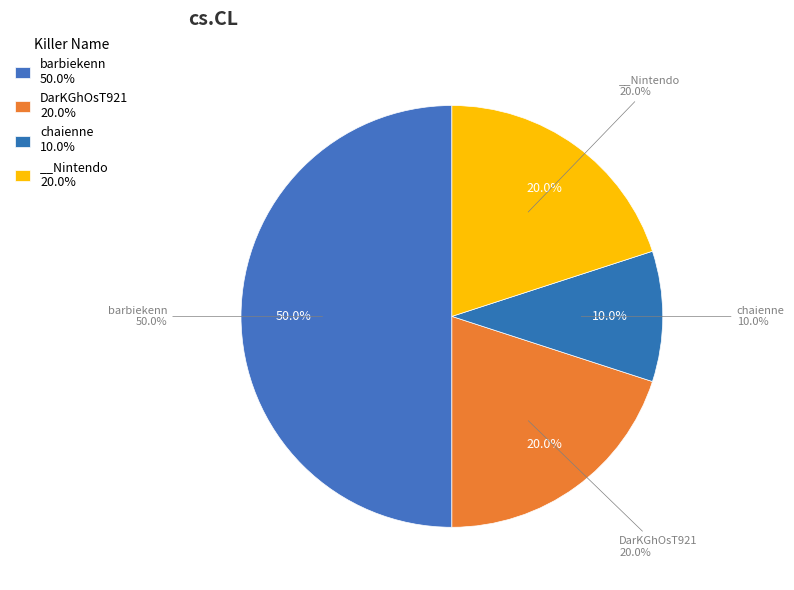

To the nearest percent, what is the average slice percentage?

25%